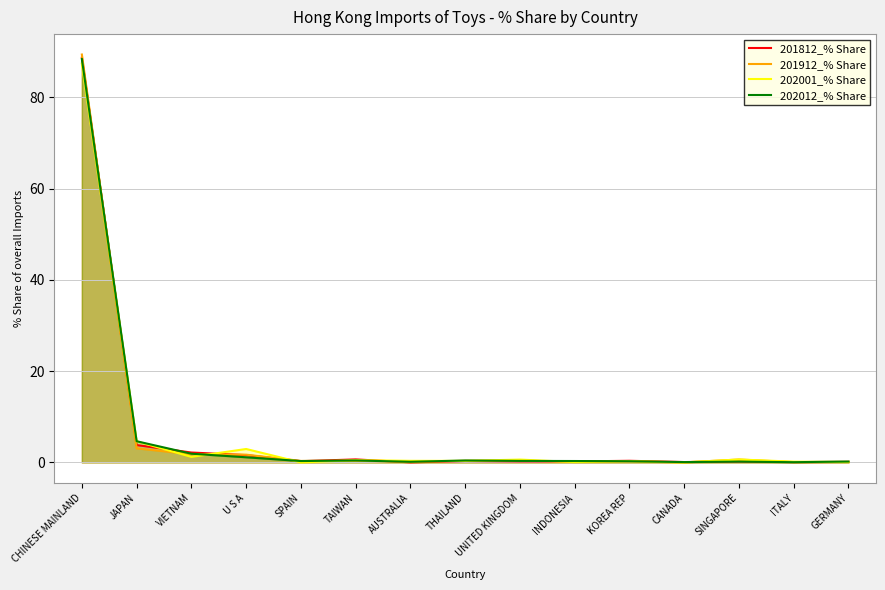

What is the value of the 202001_% Share point at the 15th from the left?

0.1